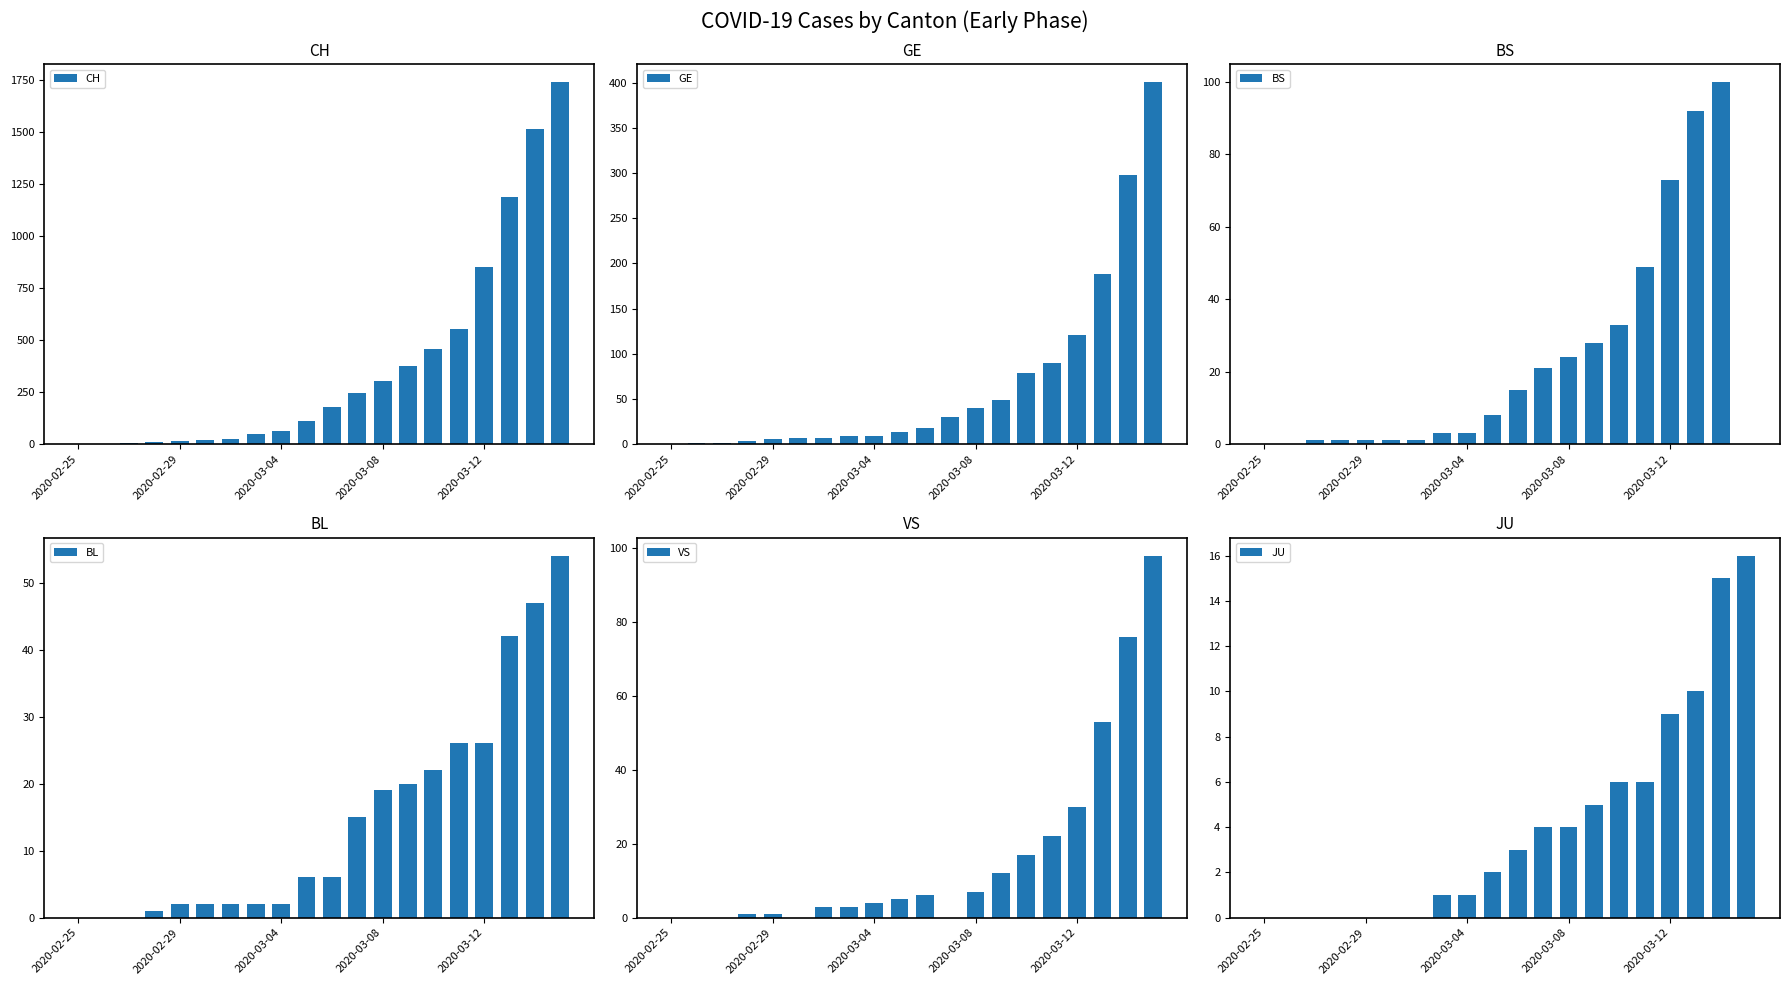

How many groups of bars are there?

20